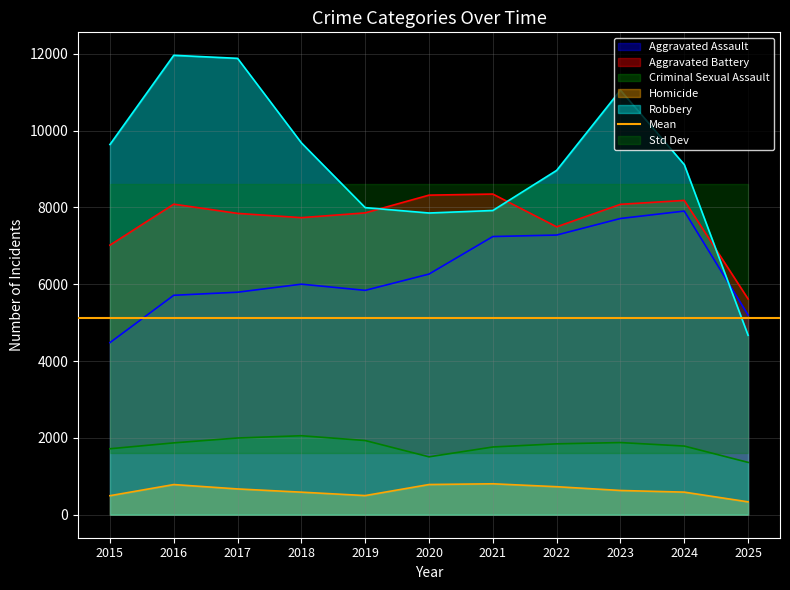

True or false: Aggravated Assault has a value of 7531 at 2016.

False